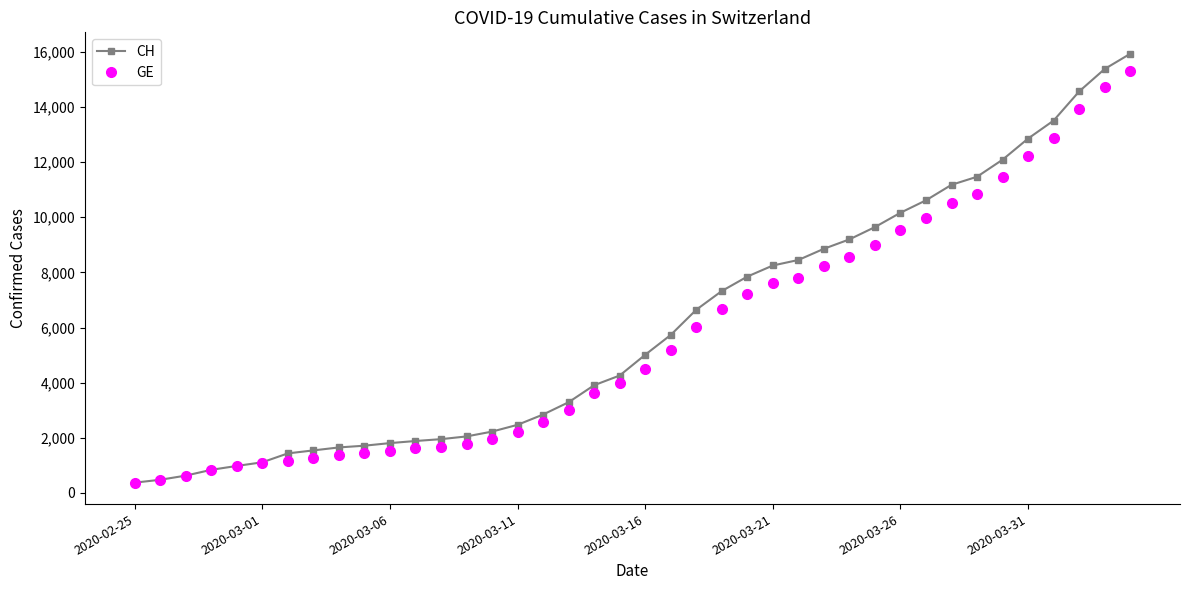

What is the lowest value of the GE series?

375